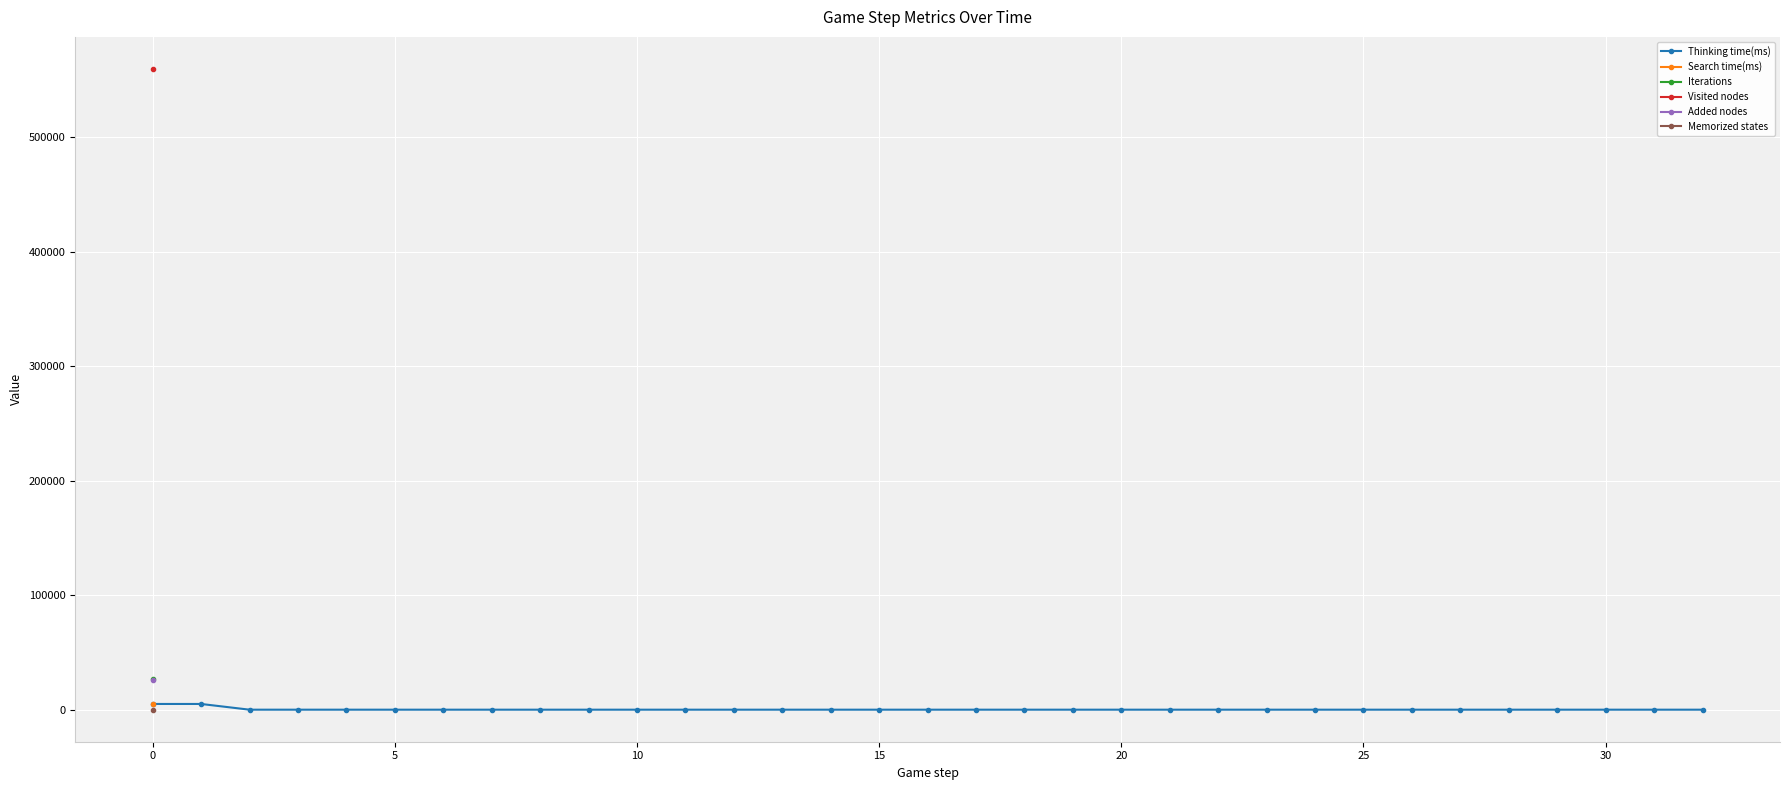

True or false: Memorized states and Search time(ms) intersect in this chart.

False